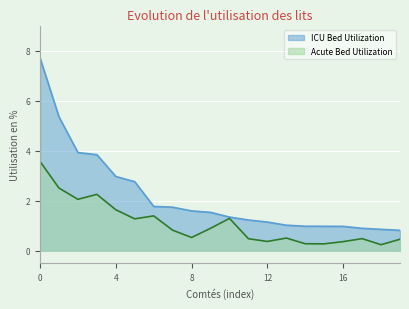

Is it true that ICU Bed Utilization equals 6.9 at Summit County?

False